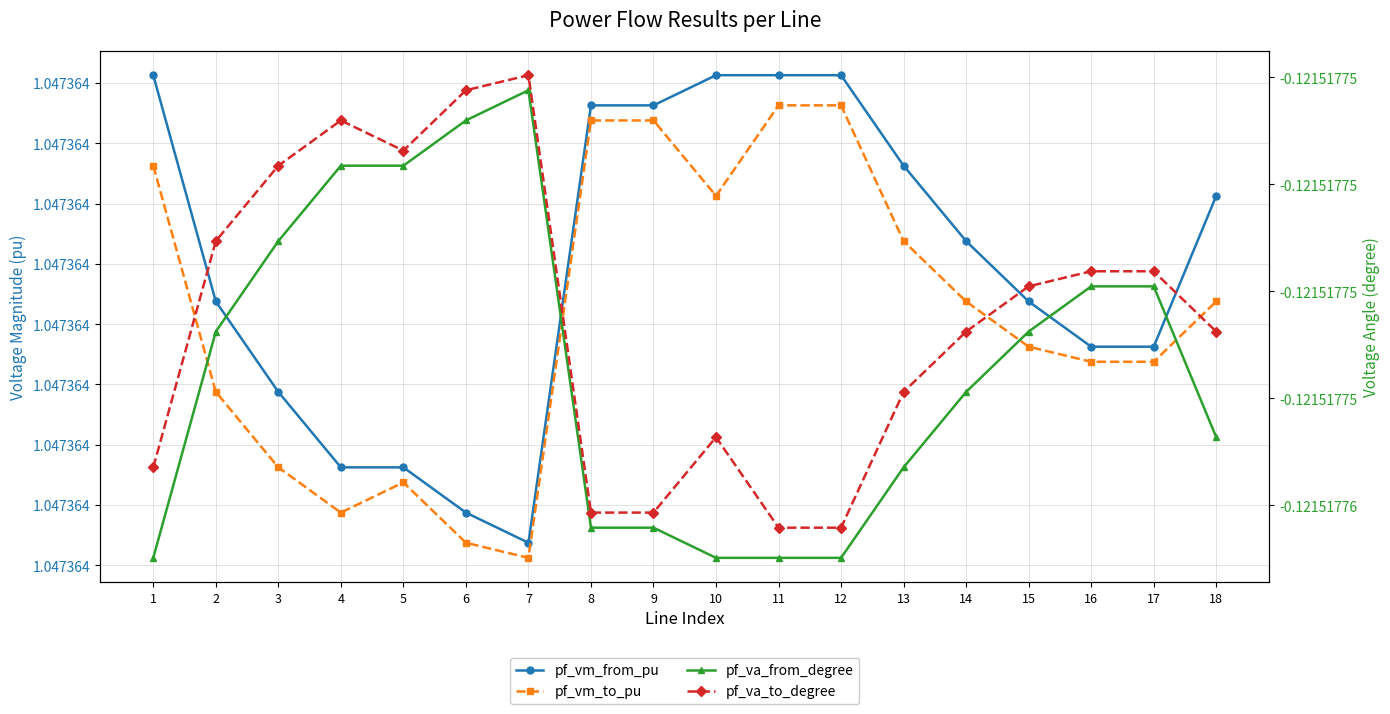

Between 18 and 12, which is larger?

12